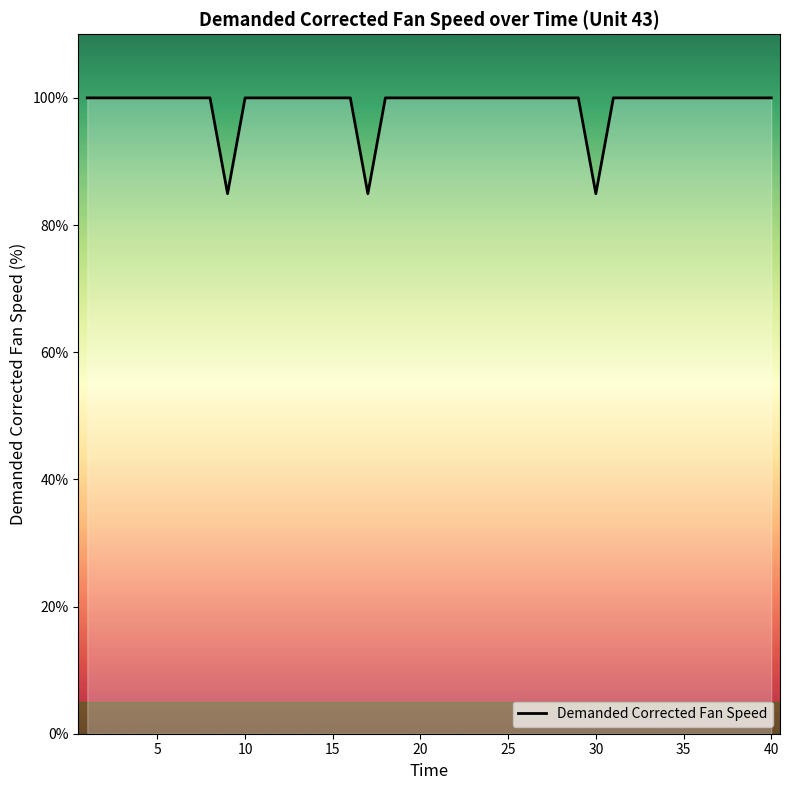

What is the smallest value displayed?

84.9